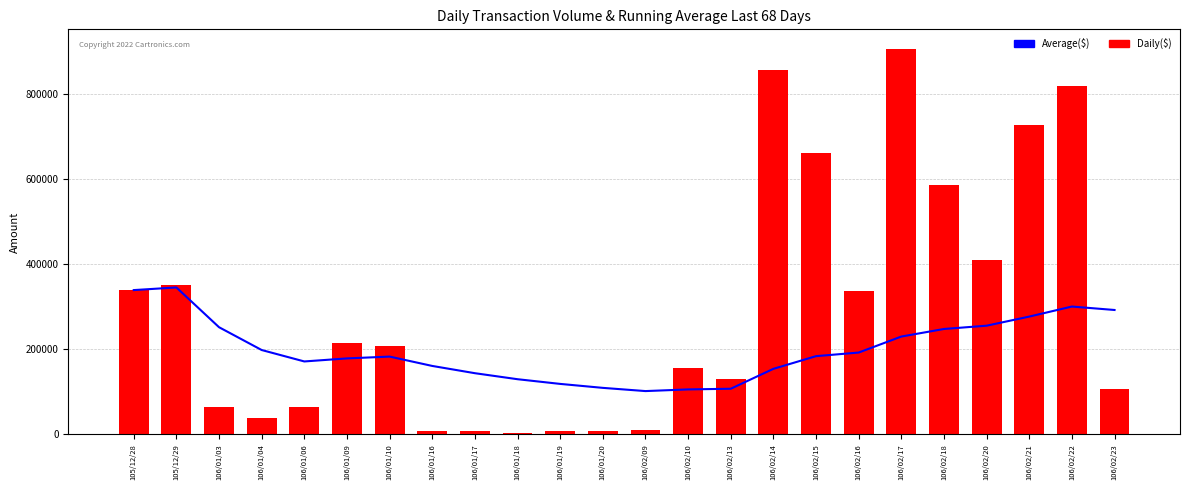

What is the label of the 3rd bar from the right?

106/02/21